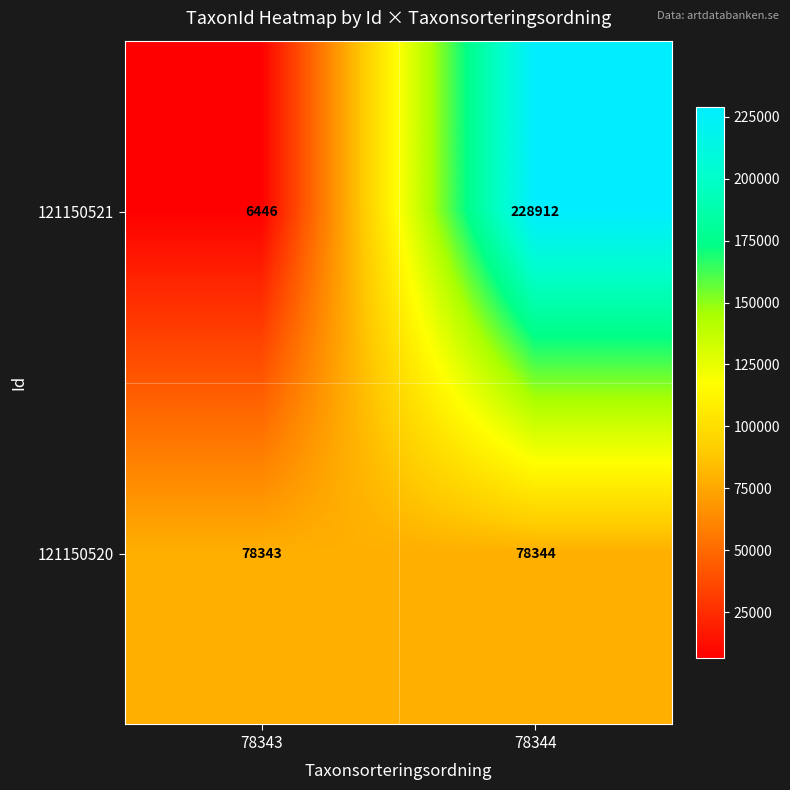

Reading left to right, extract all data points from this chart.

121150521: 78343=6446	78344=228912
121150520: 78343=78343	78344=78344